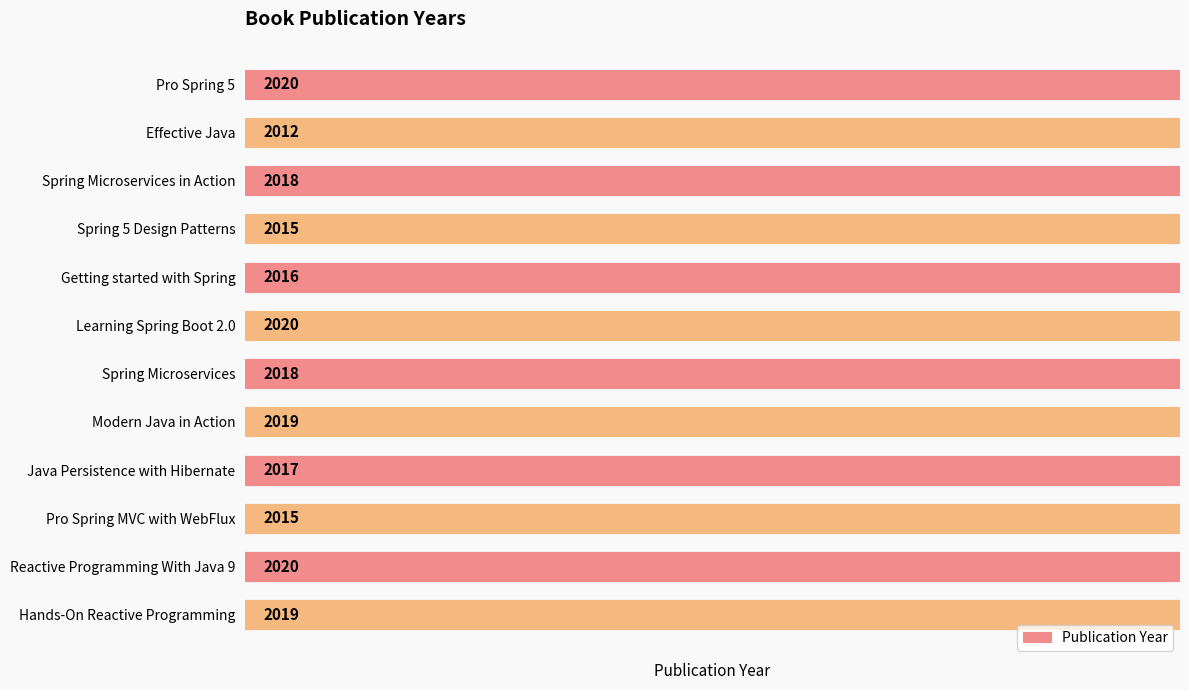

How many data points are above 2018?

5